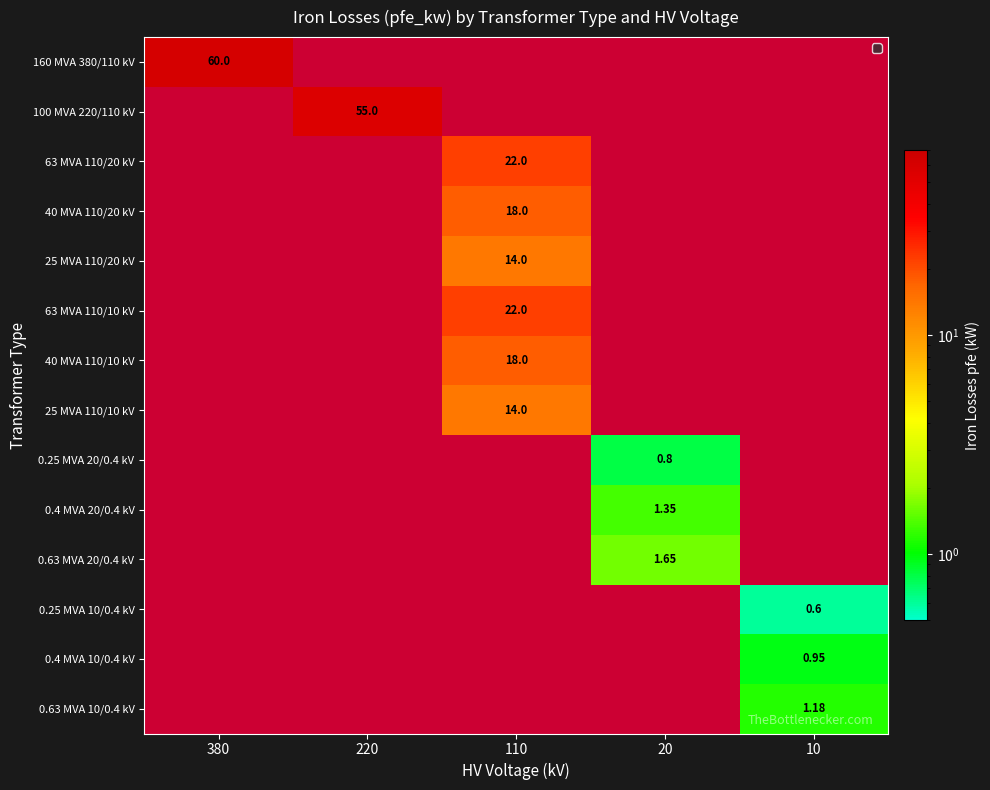

What is the total value across all series at 20?

3.8